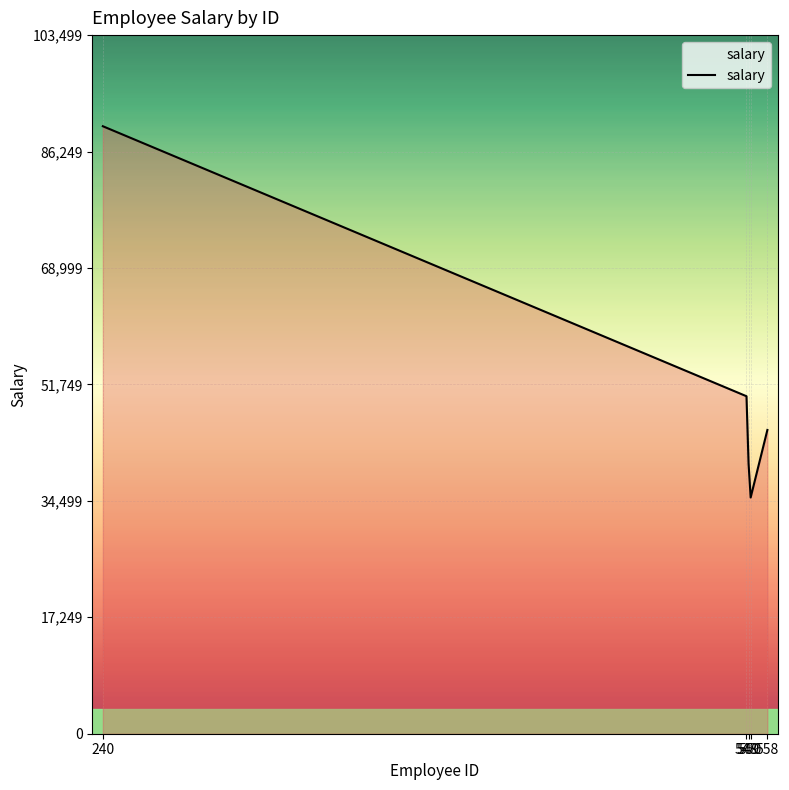

True or false: the data shows 9963 at 549.

False